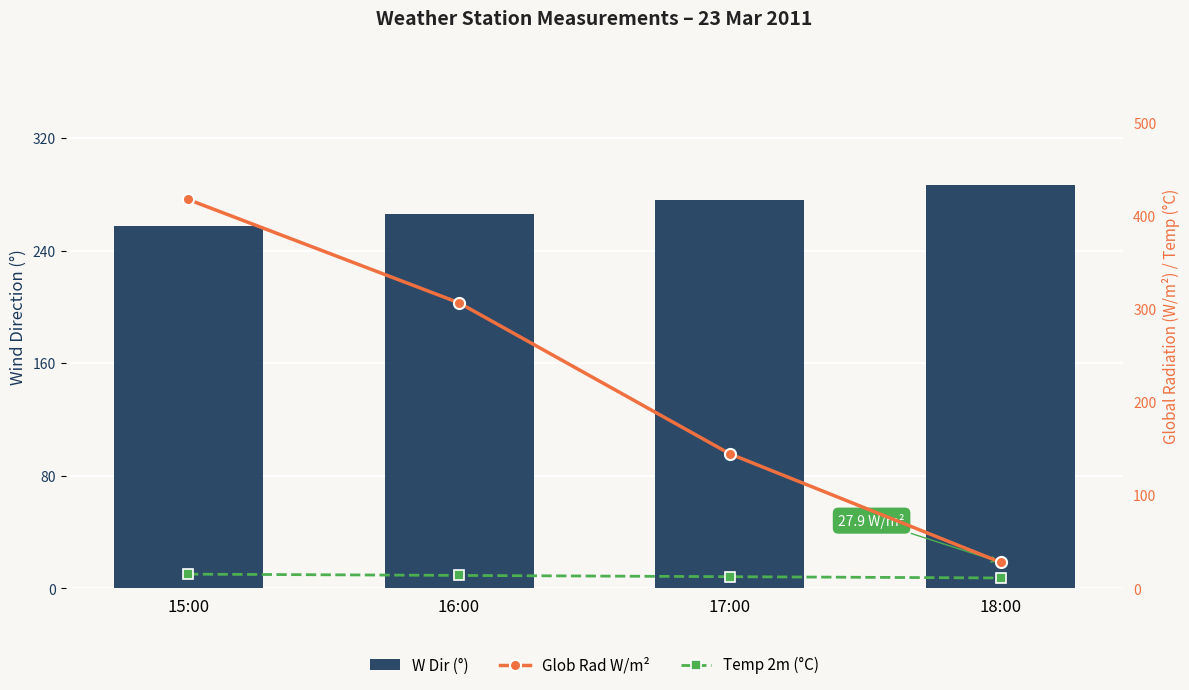

The value of Temp 2m (°C) at 17:00 is 8.4. True or false?

False